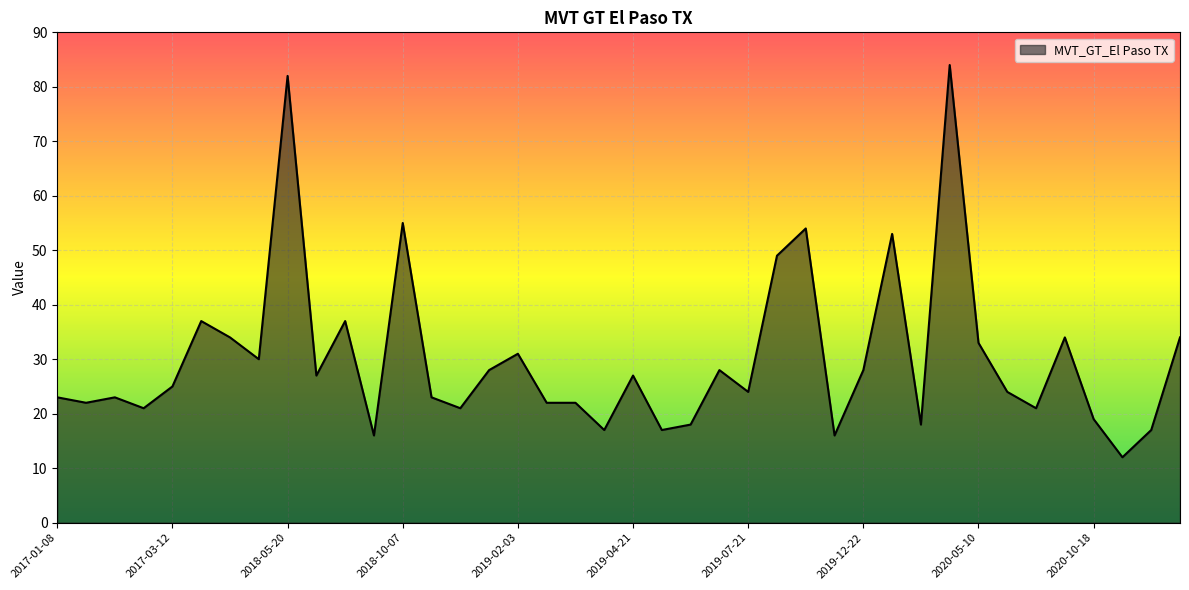

What is the minimum value shown in the chart?

12